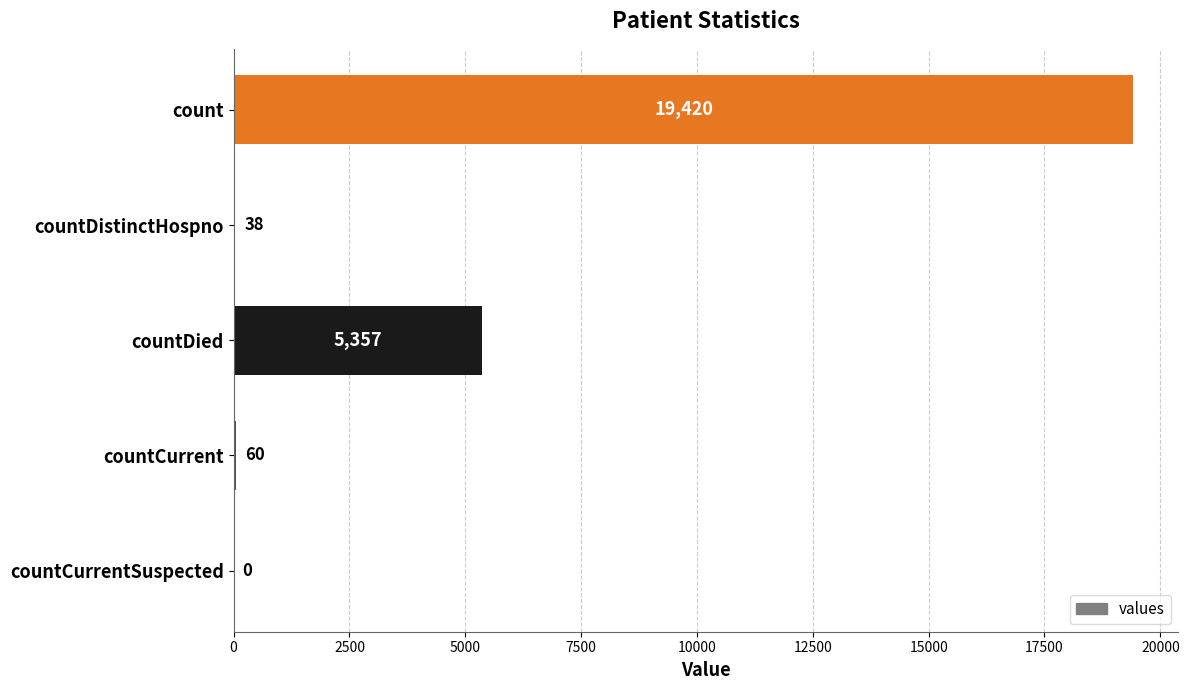

What is the sum of the values at countDied and countCurrentSuspected?

5357